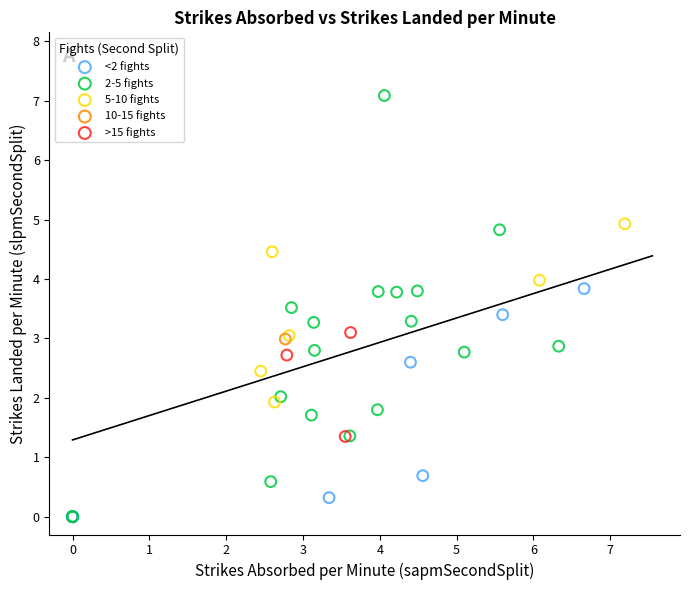

What are all the series names shown in the legend?

<2 fights, 2-5 fights, 5-10 fights, 10-15 fights, >15 fights